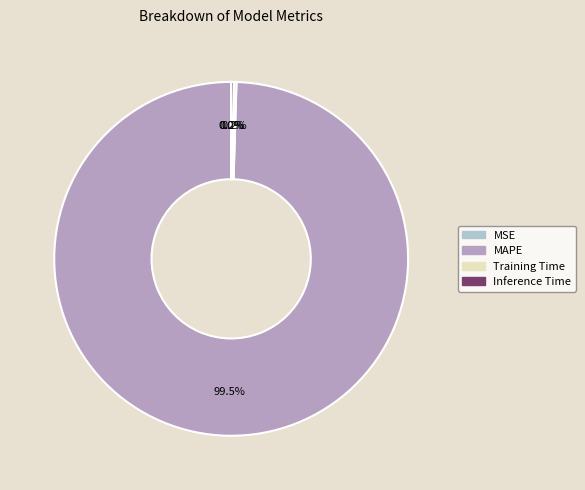

Which category has the biggest portion of the pie?

MAPE